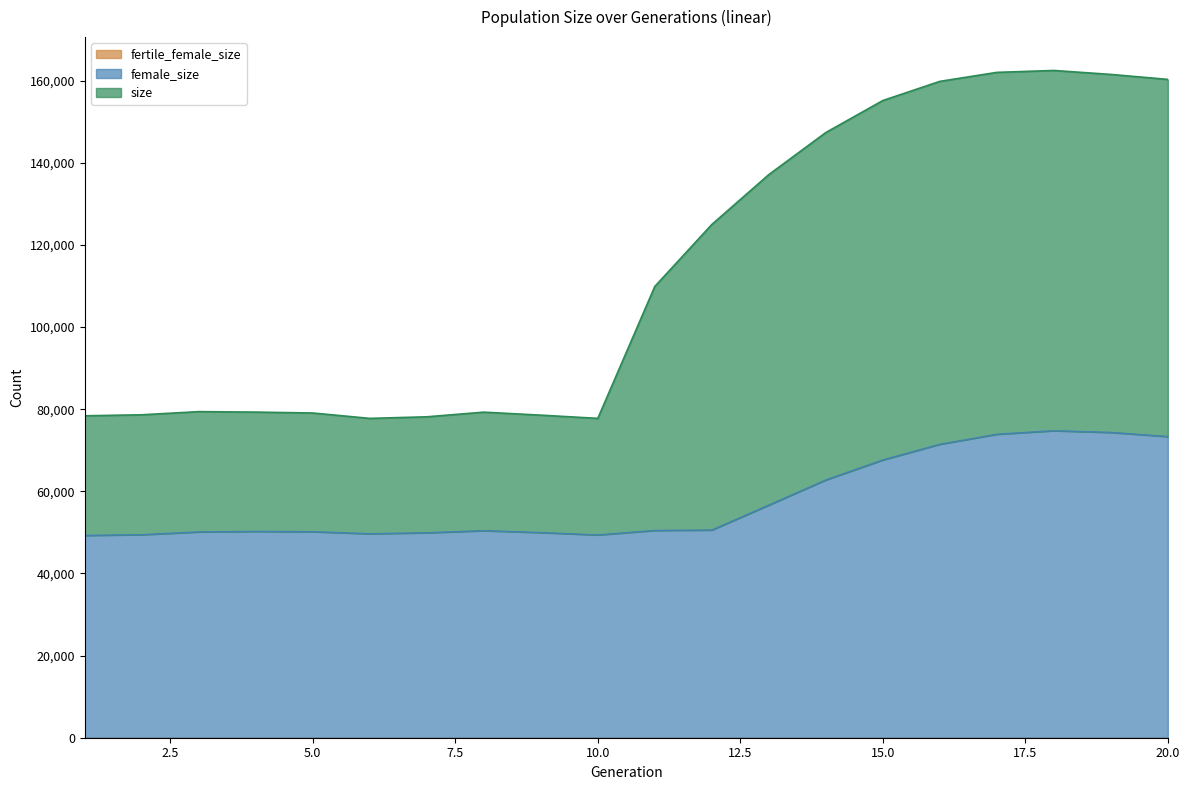

What is the average value of the size series?

113370